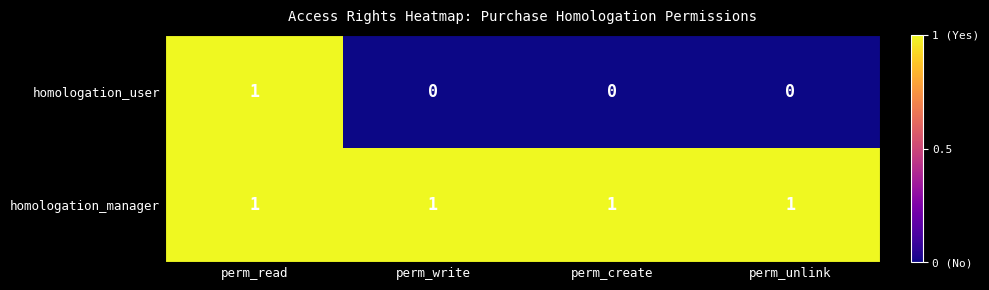

How many series are shown in this chart?

2